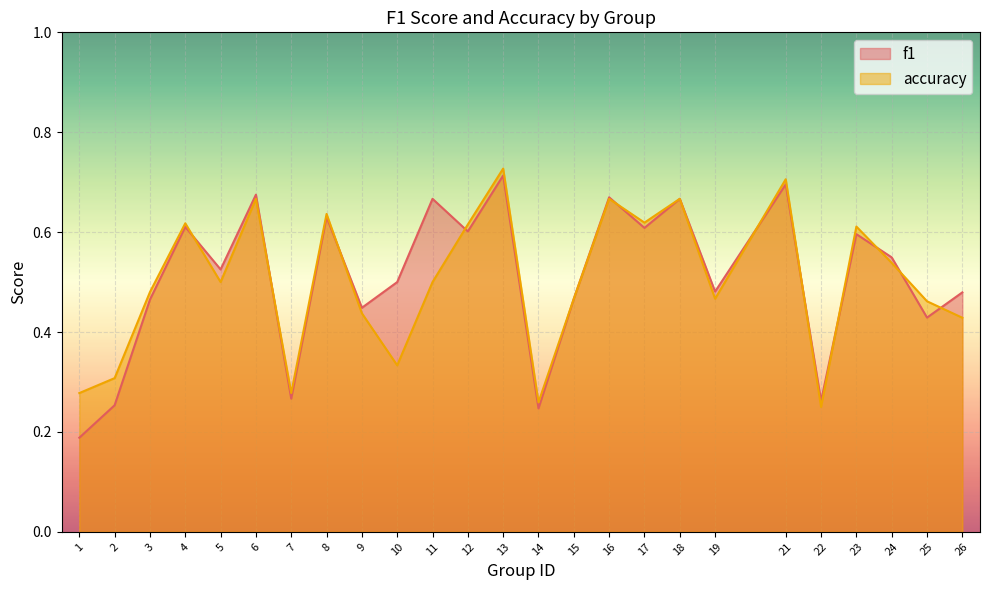

What is the value of the f1 point at the 24th from the left?

0.4